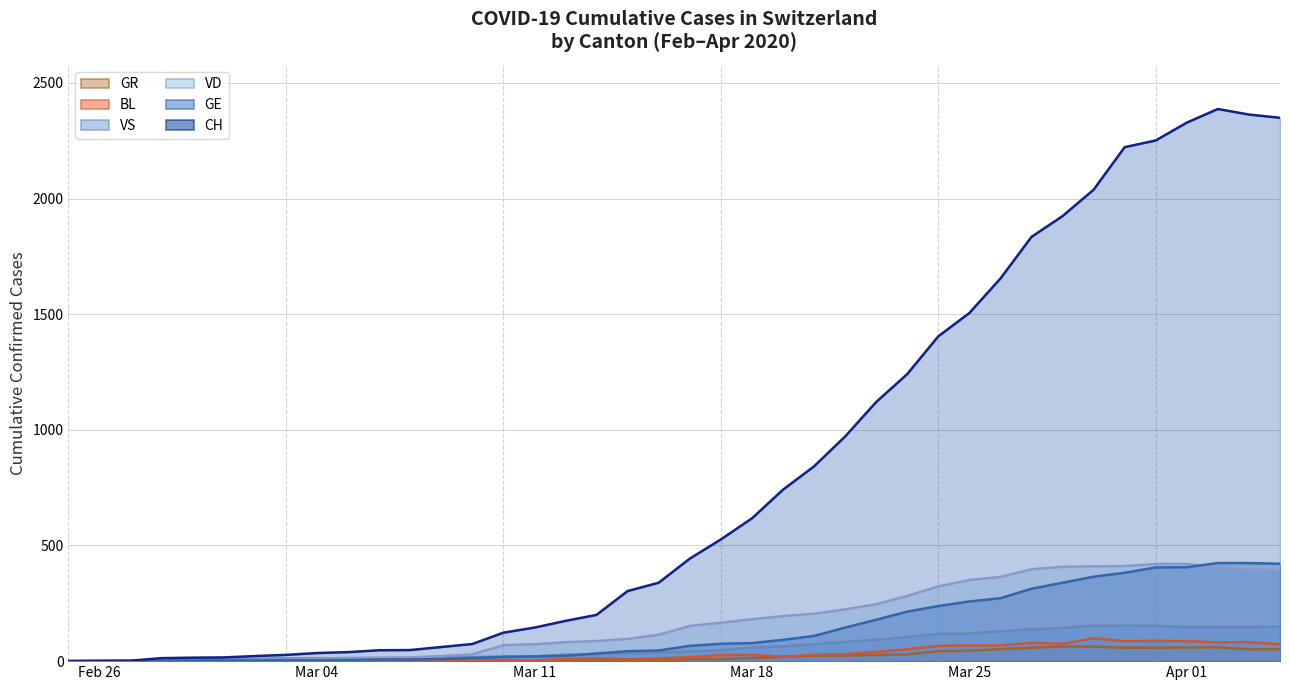

What is the value of the VS point at the 17th from the left?

28